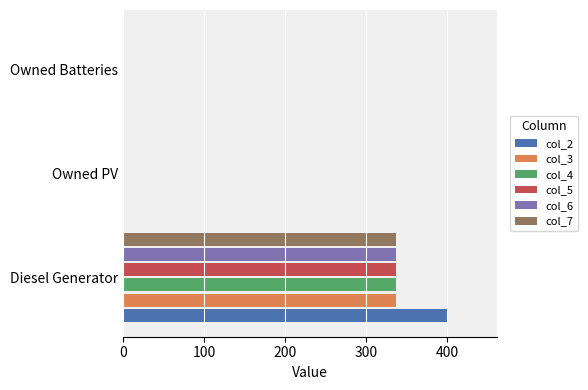

The col_3 series shows 0 at Owned Batteries. True or false?

True